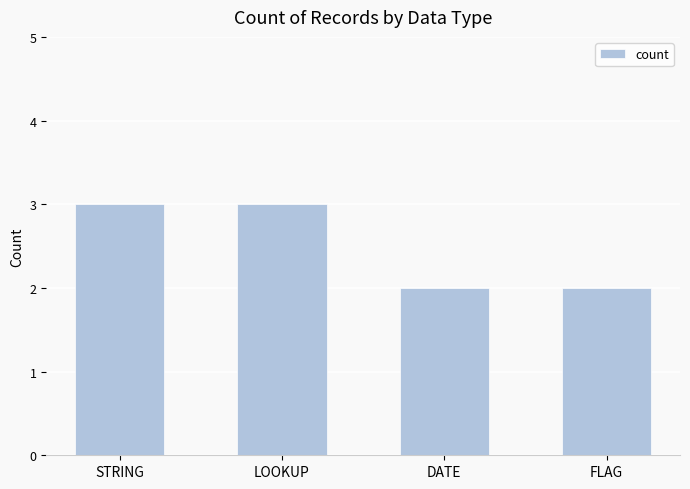

How many data points are less than 3?

2